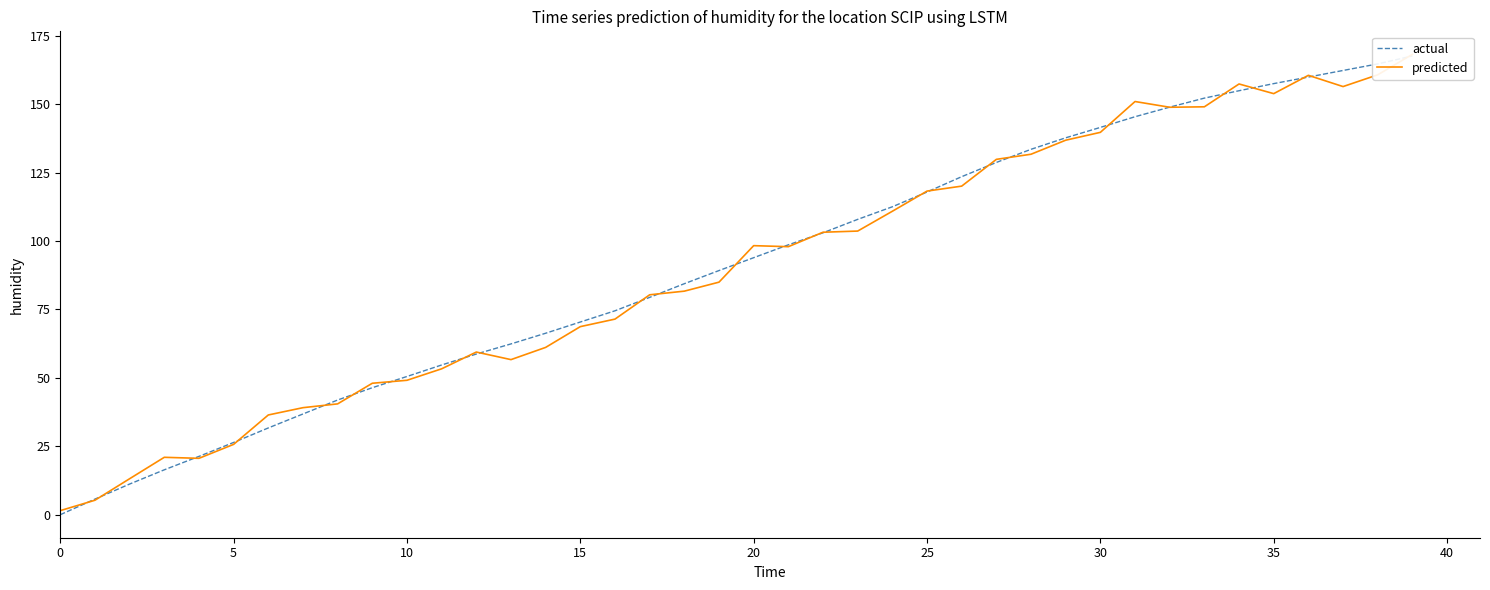

What is the sum of the actual values at 11 and 10?

105.2